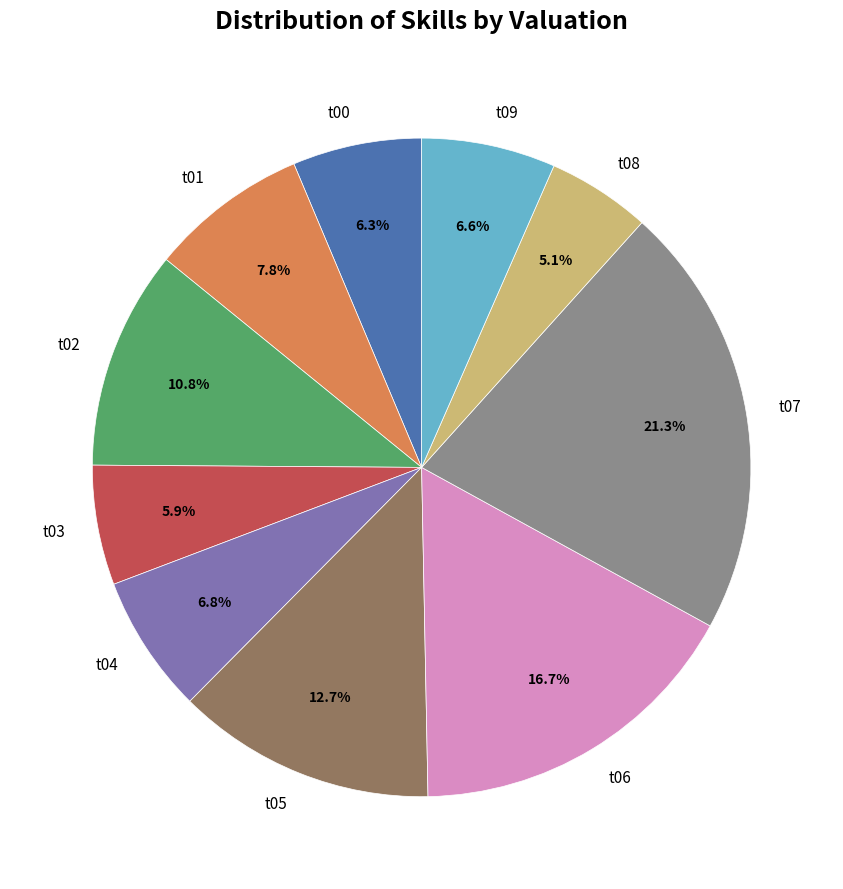

Which category has the smallest portion of the pie?

t08